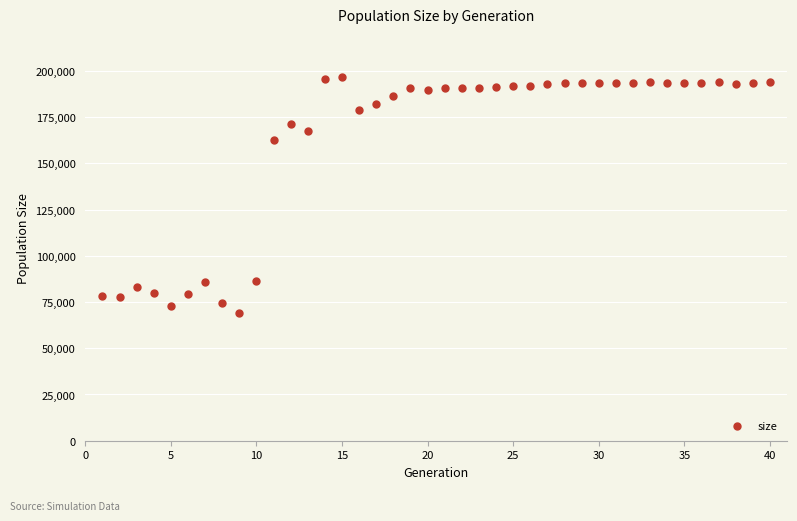

What is the range of Y values (max minus min)?

127336